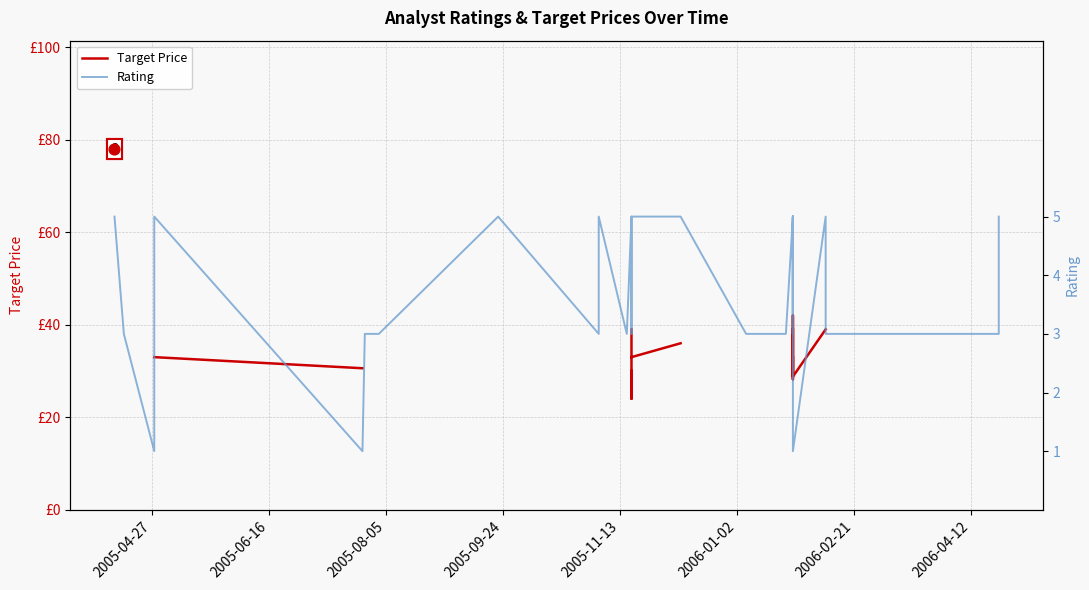

Which series reaches the maximum Y coordinate?

Target Price